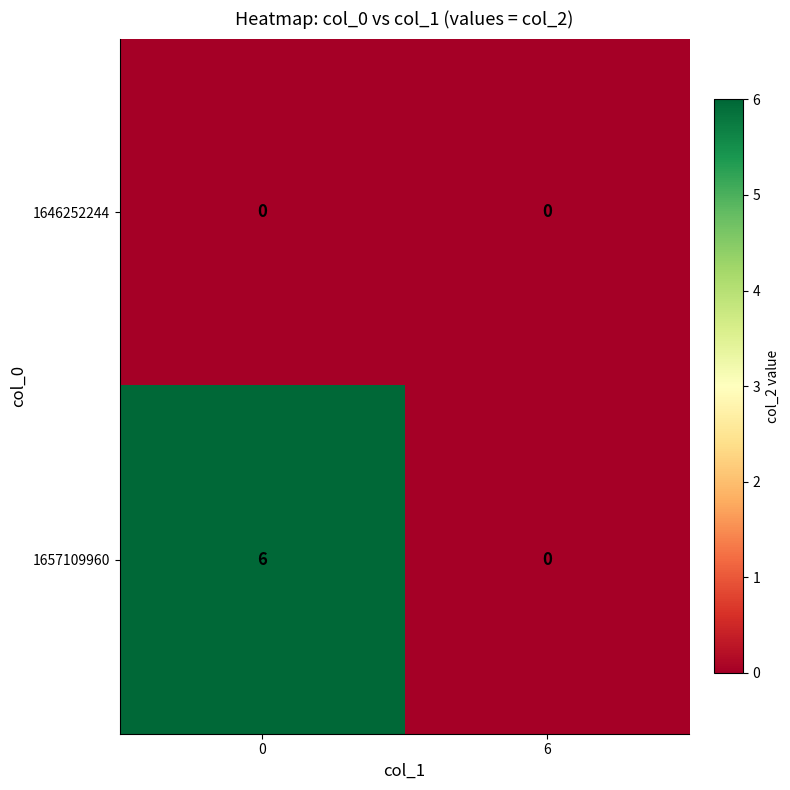

True or false: 1657109960 has a value of 4 at 0.

False